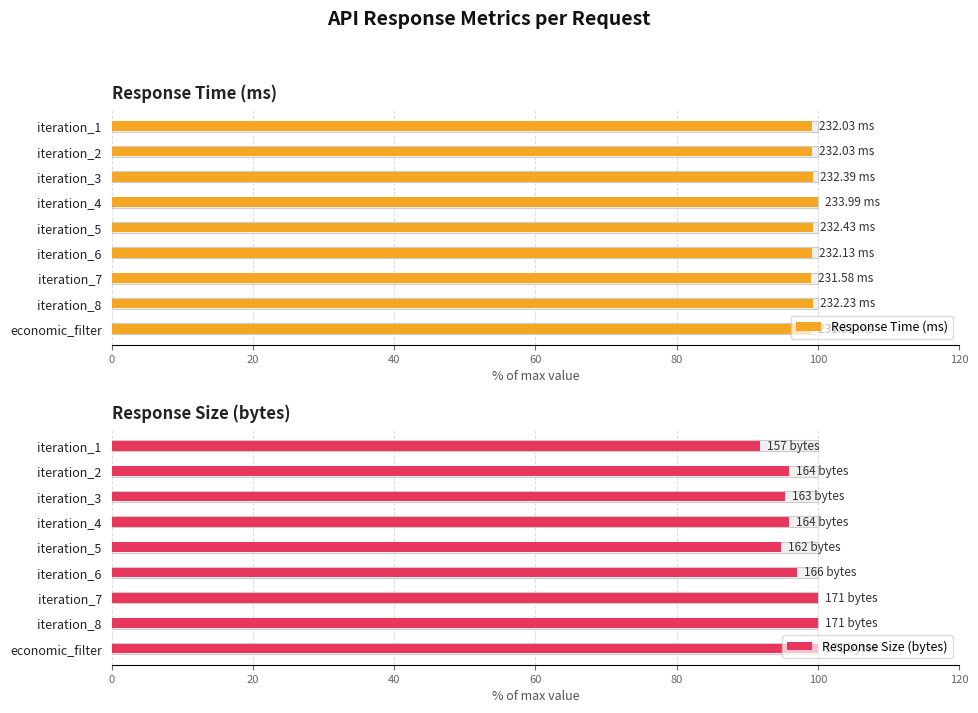

Does the chart contain stacked bars?

No